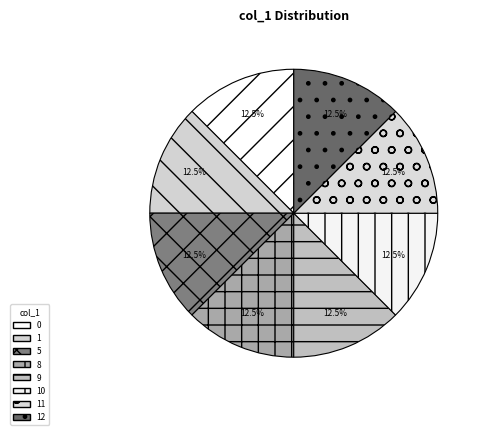

Is there a majority slice in this chart?

No